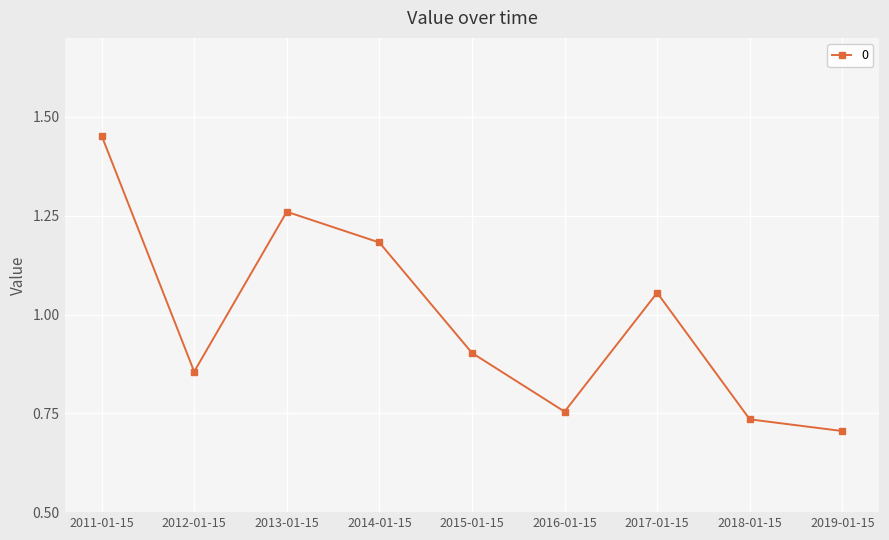

What is the average value?

1.0